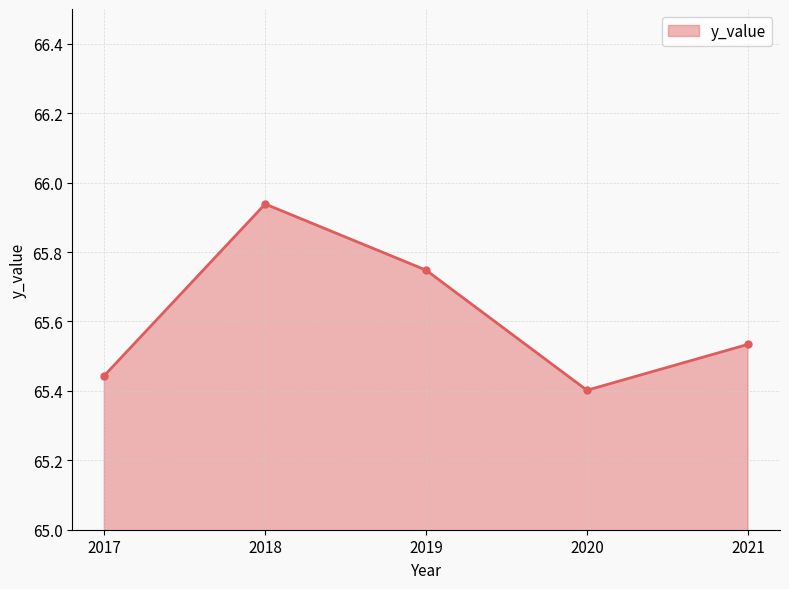

How many points are higher than both their immediate neighbors (excluding endpoints)?

1